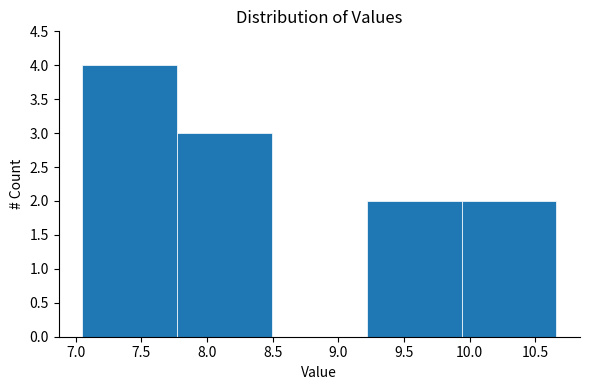

Over which range of the x-axis is the bar tallest?

7.05 to 7.75